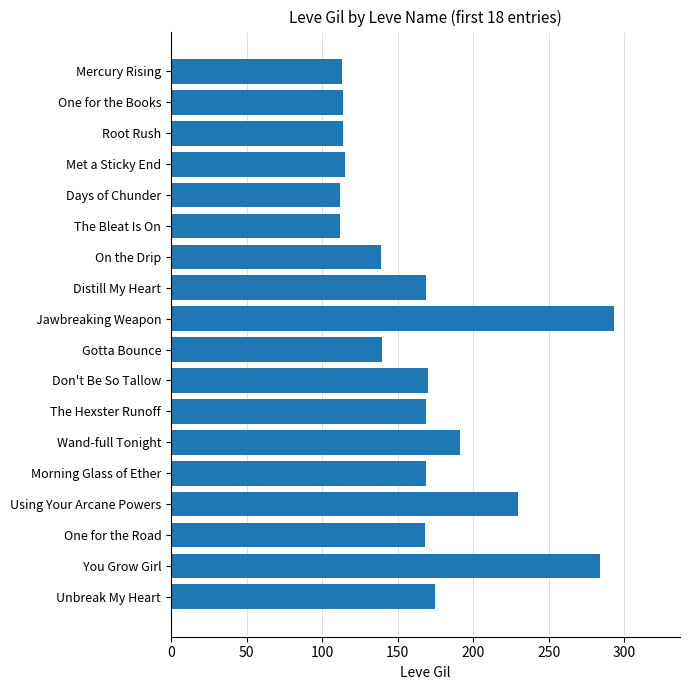

How many bars are there in total?

18